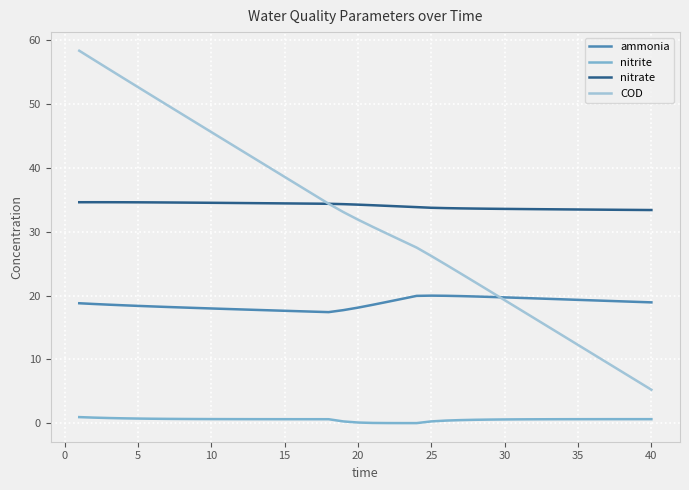

True or false: nitrite and nitrate cross at least once.

False